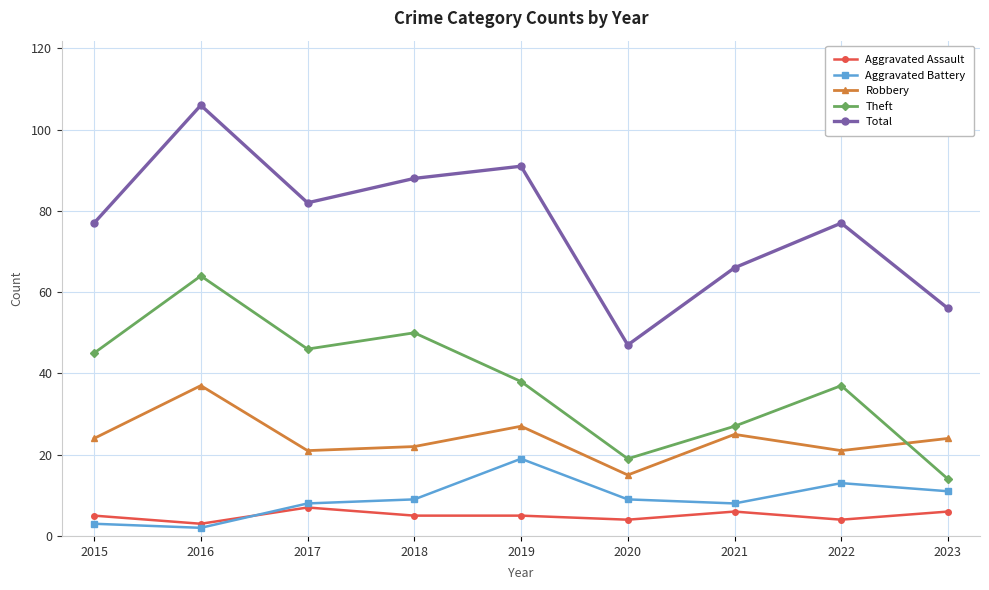

How many interior local valleys does the Theft series have?

2